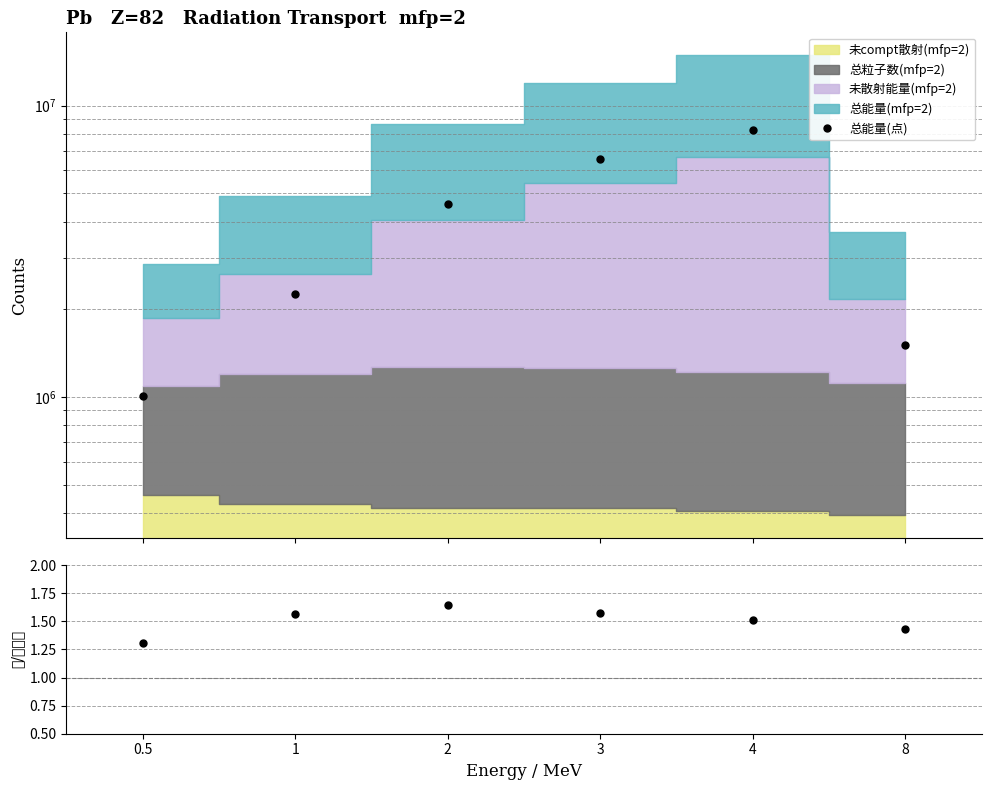

How many interior local peaks does the 总/未散射 series have?

1